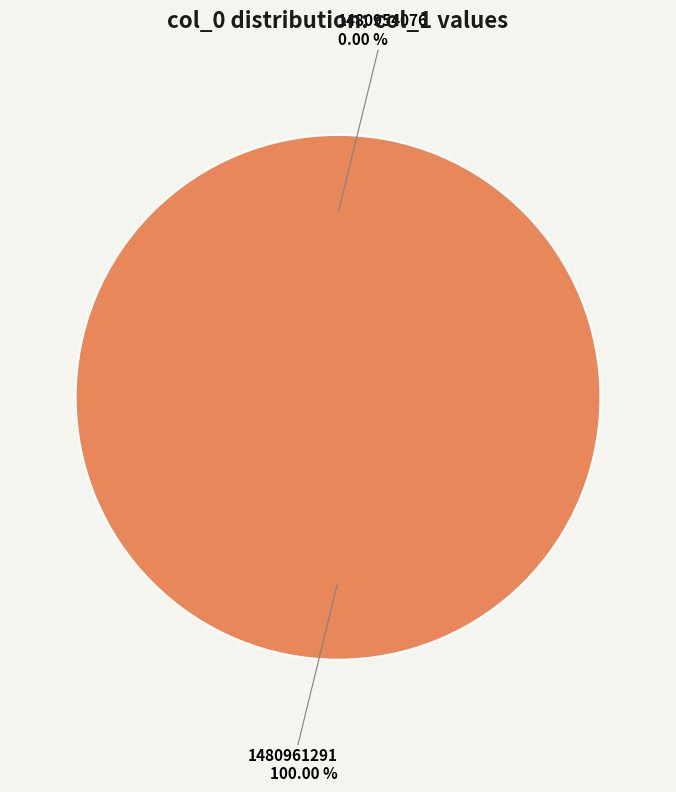

How many slices are in this pie chart?

2